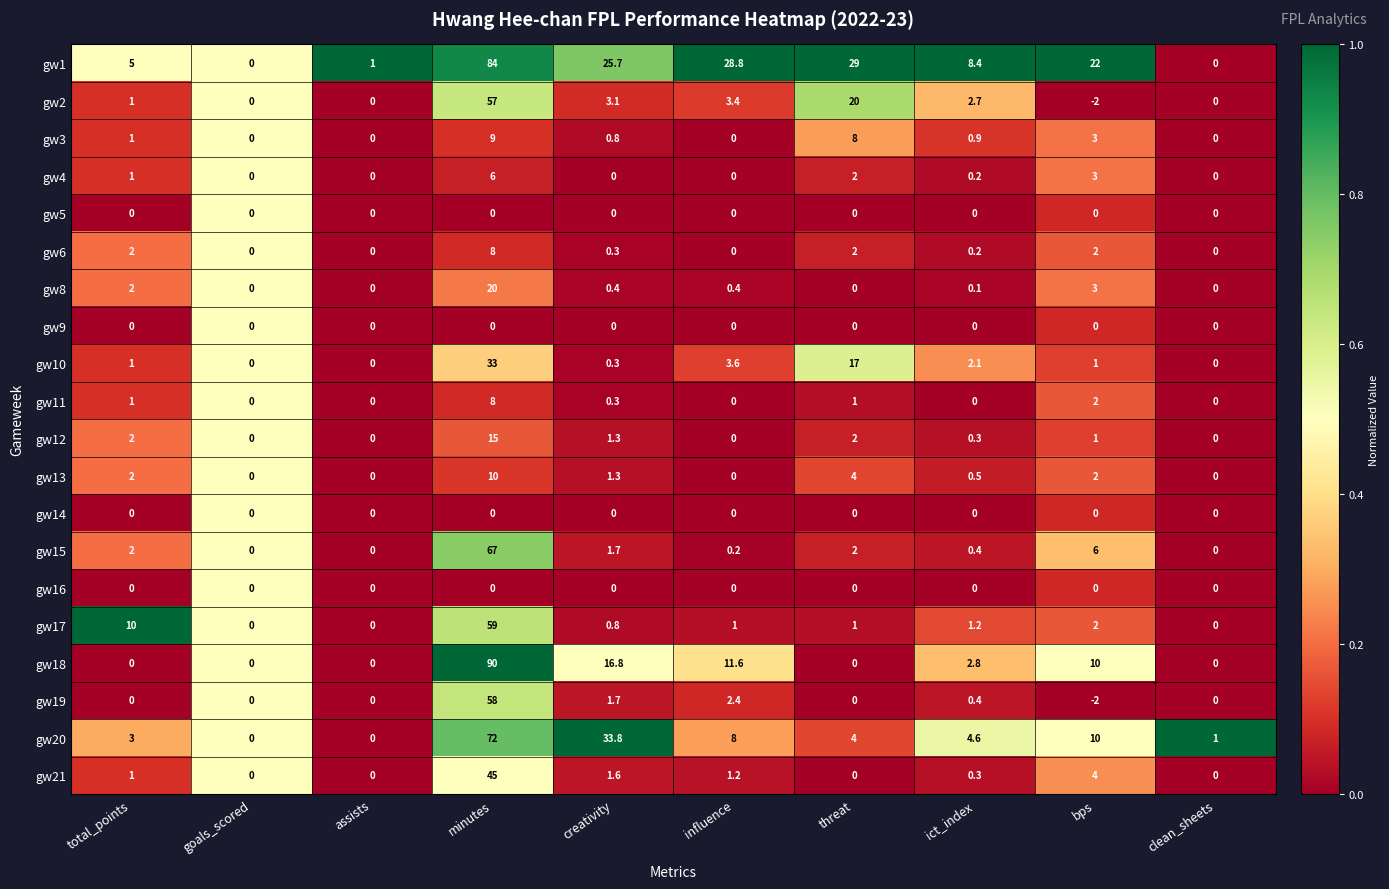

What is the average value of the gw1 series?

20.4